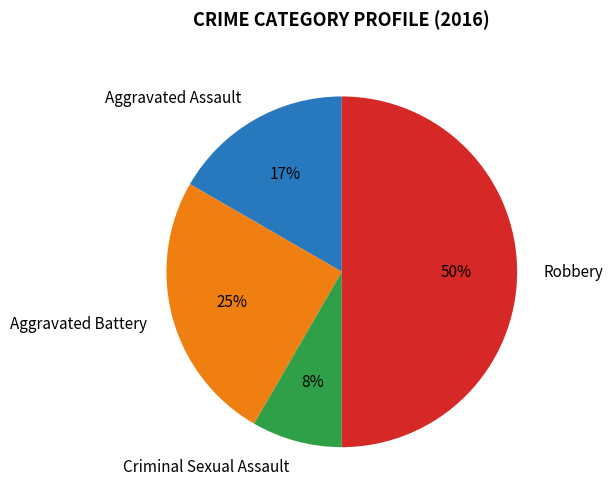

Between Aggravated Battery and Robbery, which is larger?

Robbery